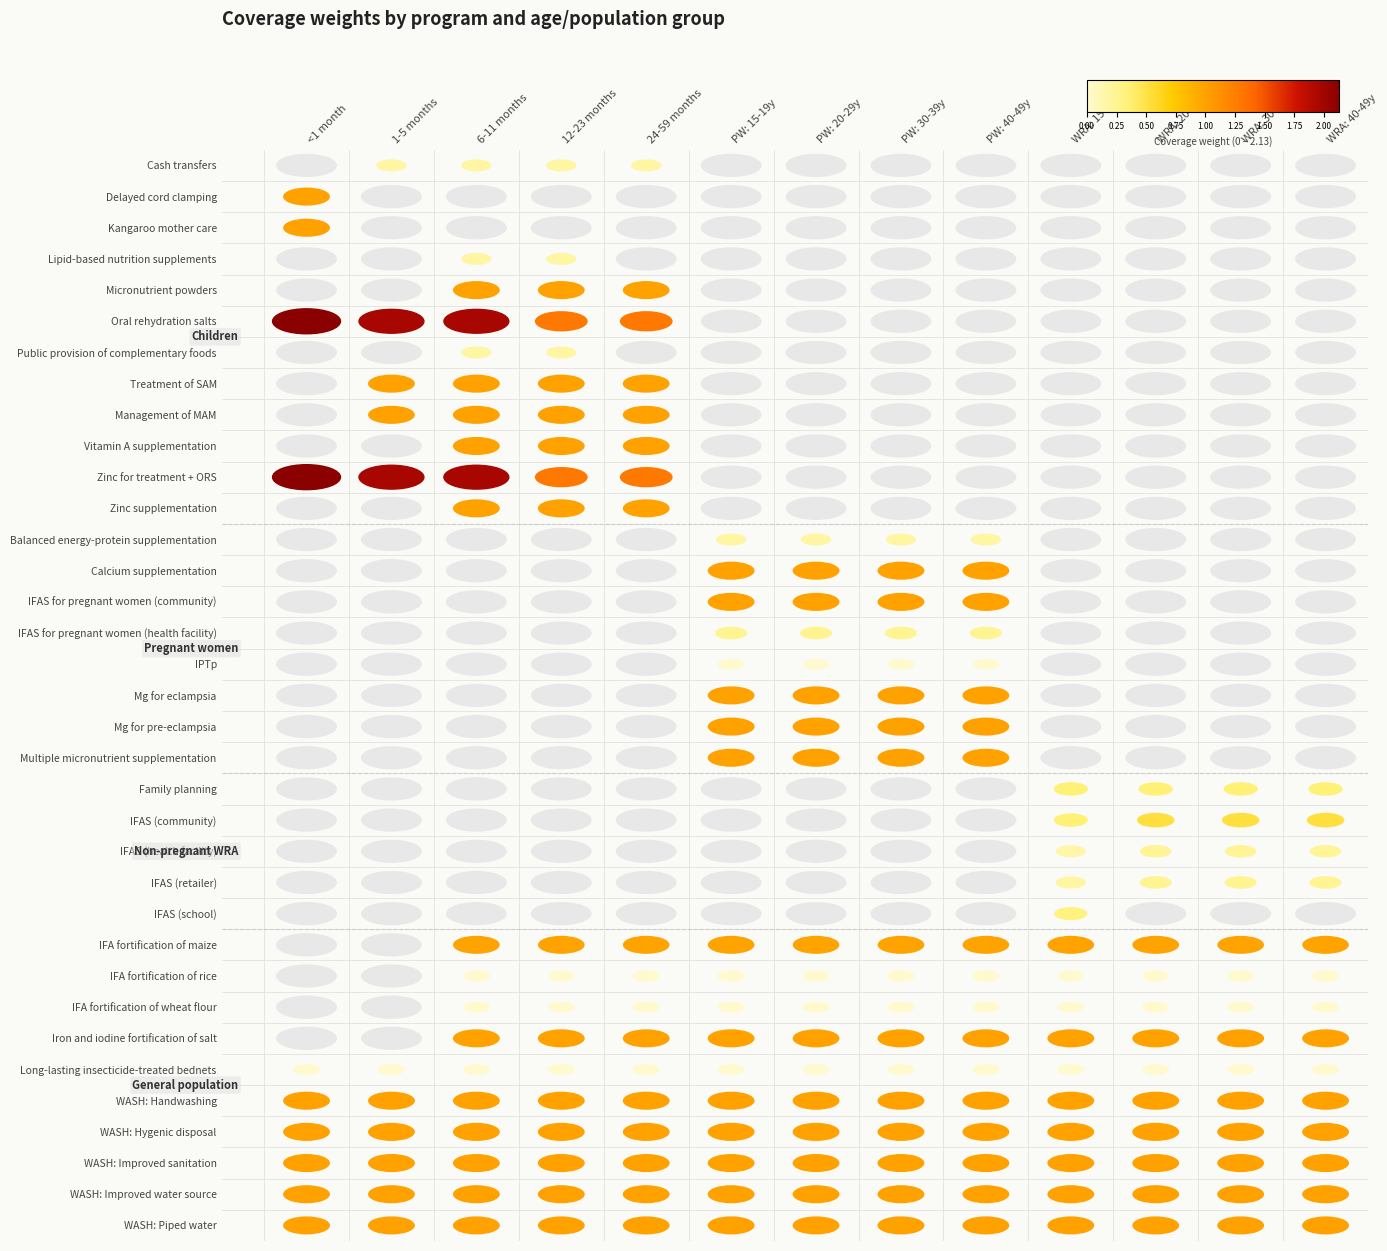

Which series has the widest spread of values?

Oral rehydration salts